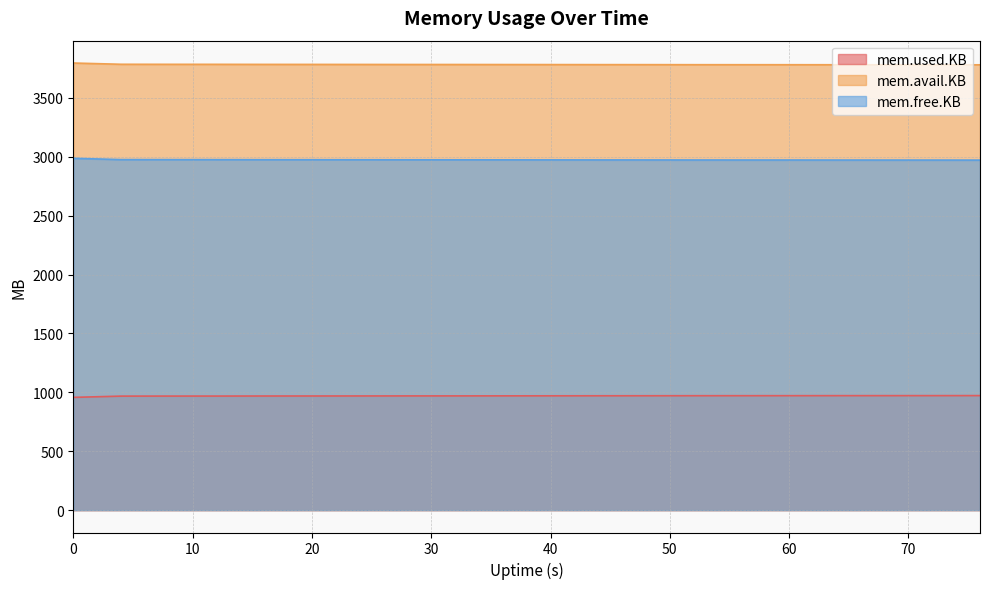

Reading right to left, what are all the values shown in this chart?

mem.used.KB: 76=972.4	72=972.2	68=972.1	64=971.9	60=971.7	56=971.6	52=971.5	48=971.1	44=970.9	40=970.6	36=970.2	32=969.9	28=969.8	24=969.4	20=969.1	16=969.0	12=968.4	8=968.3	4=968.0	0=957.3
mem.avail.KB: 76=3780.4	72=3780.7	68=3780.8	64=3780.9	60=3781.2	56=3781.3	52=3781.4	48=3781.8	44=3782.0	40=3782.3	36=3782.6	32=3783.0	28=3783.1	24=3783.4	20=3783.8	16=3783.9	12=3784.4	8=3784.5	4=3784.9	0=3795.5
mem.free.KB: 76=2971.4	72=2971.7	68=2971.8	64=2971.9	60=2972.2	56=2972.3	52=2972.4	48=2972.8	44=2973.0	40=2973.3	36=2973.6	32=2974.0	28=2974.1	24=2974.4	20=2974.8	16=2974.9	12=2975.4	8=2975.5	4=2975.9	0=2986.5